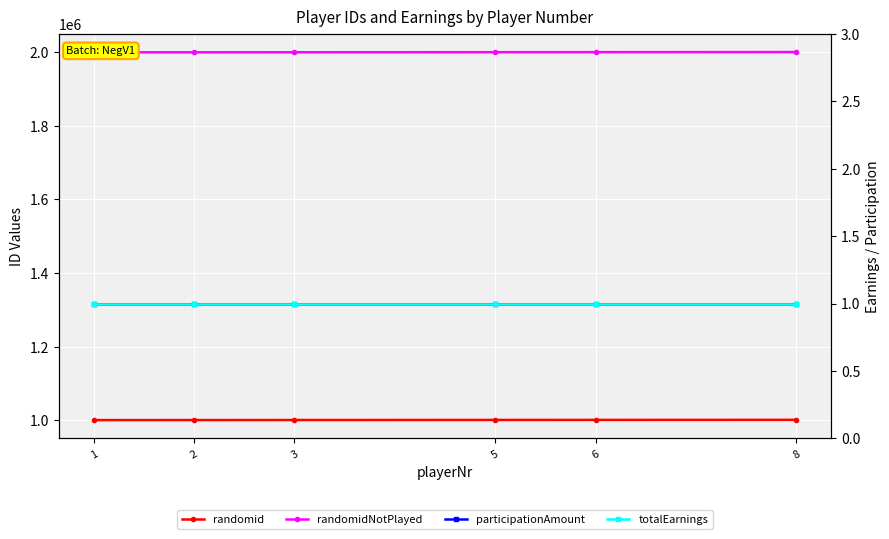

Reading left to right, list all the values displayed in this chart.

randomid: 1=1000104	2=1000205	3=1000307	5=1000507	6=1000605	8=1000807
randomidNotPlayed: 1=2000102	2=2000201	3=2000302	5=2000500	6=2000601	8=2000801
participationAmount: 1=1	2=1	3=1	5=1	6=1	8=1
totalEarnings: 1=1	2=1	3=1	5=1	6=1	8=1